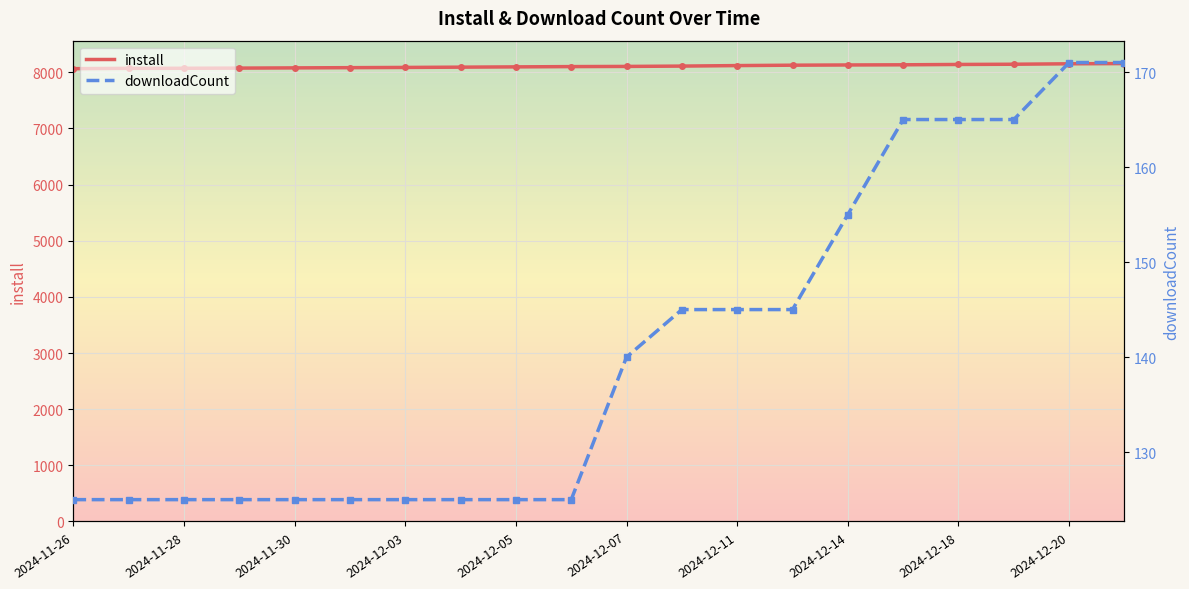

What is the difference between the maximum and minimum values in the install series?

91